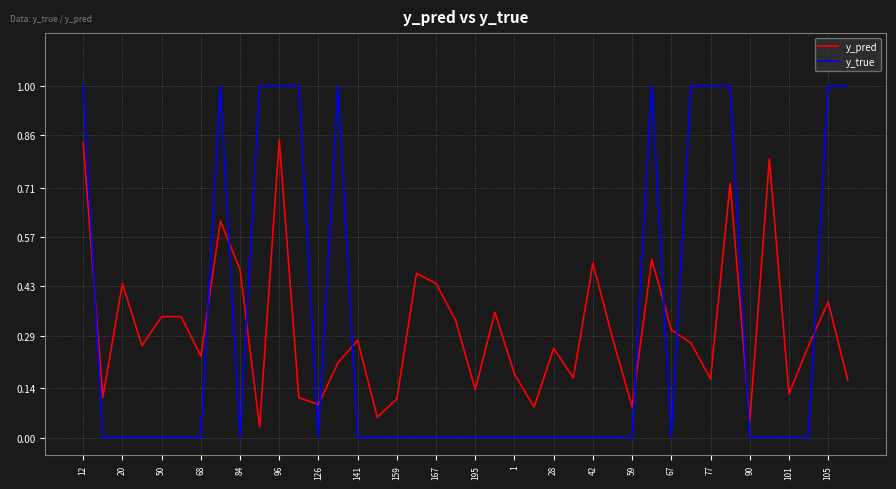

What is the greatest value displayed?

1.0